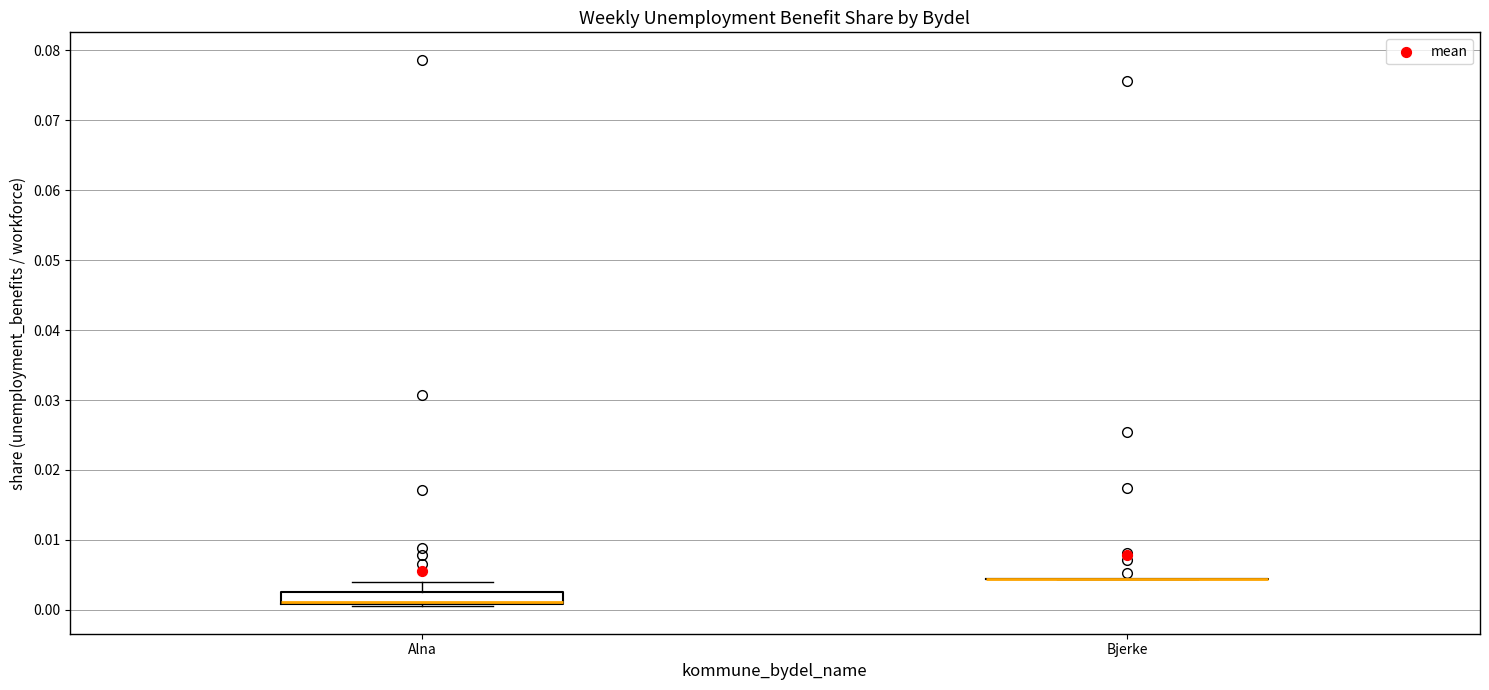

Which box is the tallest, from its lower edge to its upper edge?

Alna